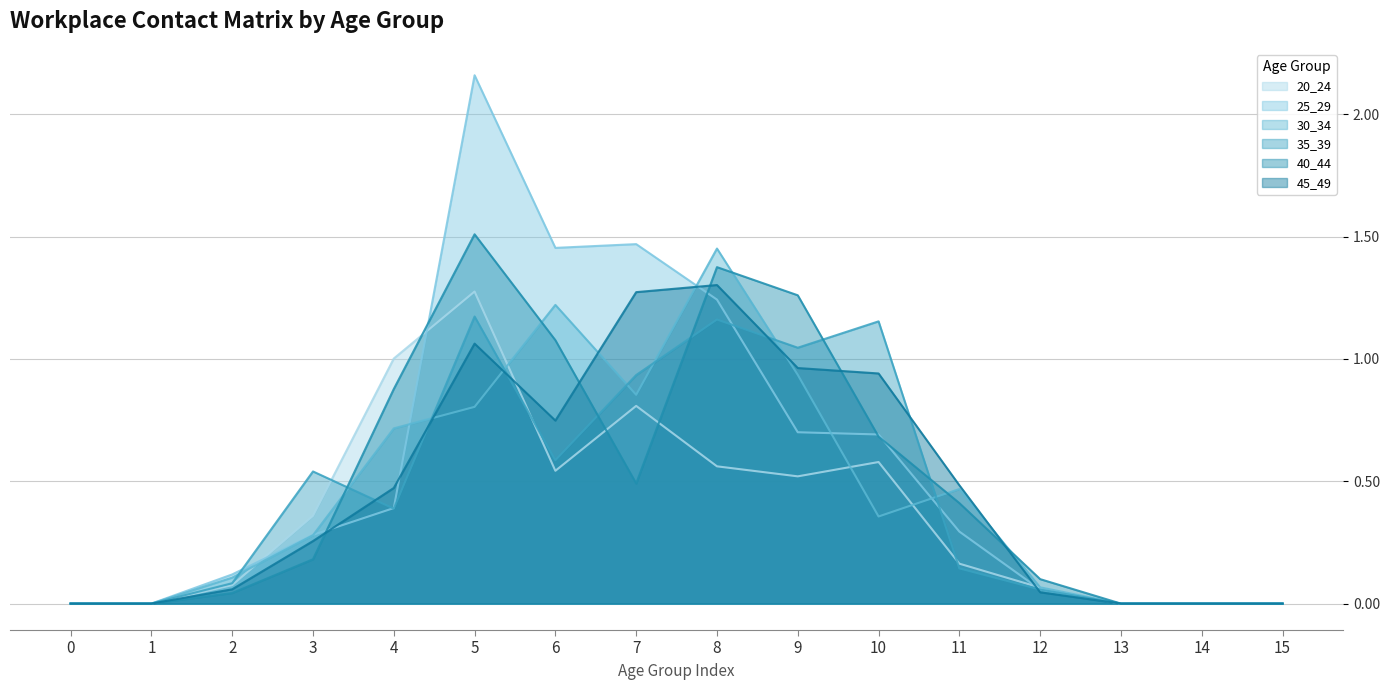

After their last crossing, which series has the higher values: 40_44 or 20_24?

40_44